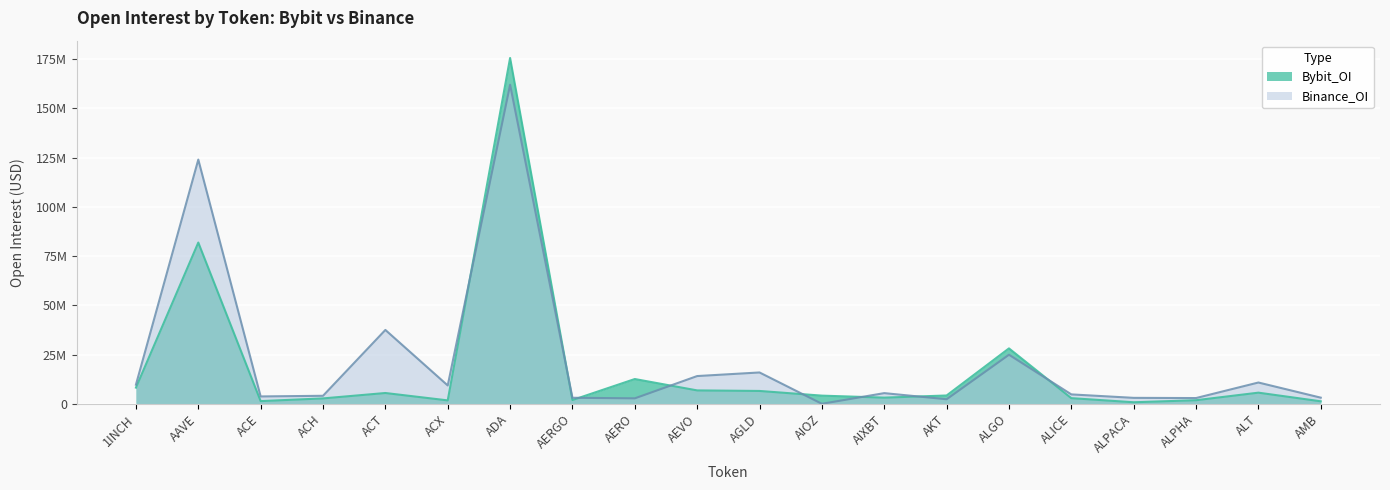

How many distinct data groups are displayed?

2